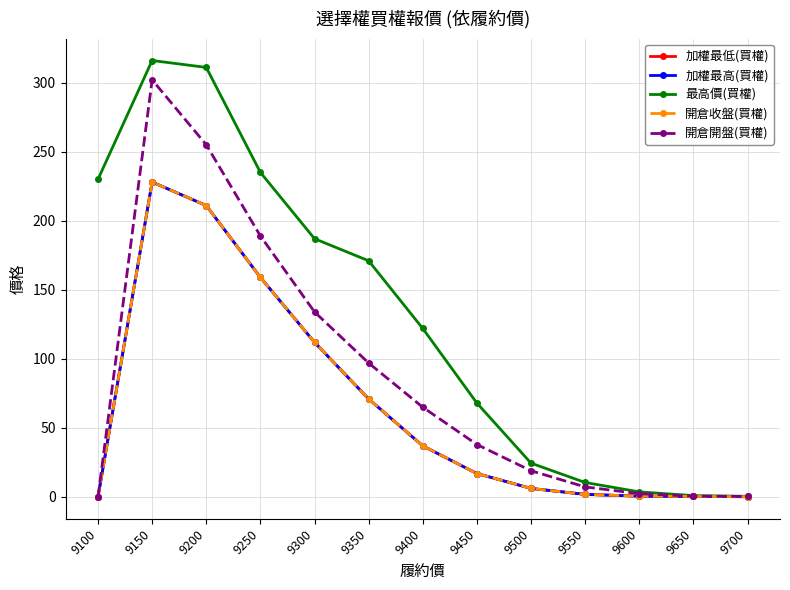

Is this an area chart (filled region under the line)?

No